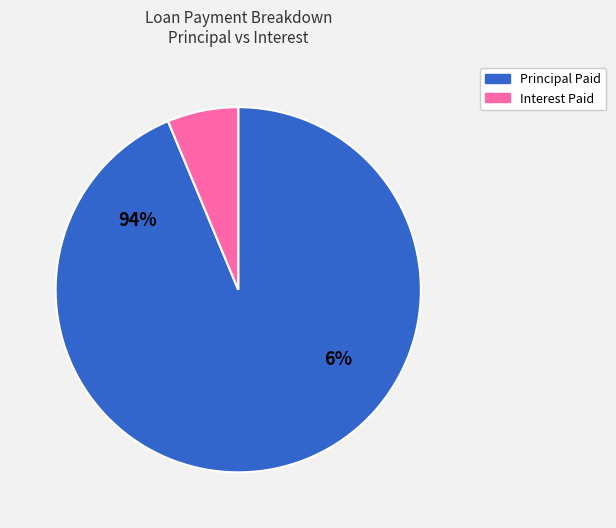

Which series changed the most between 6 and 9?

Principal Paid